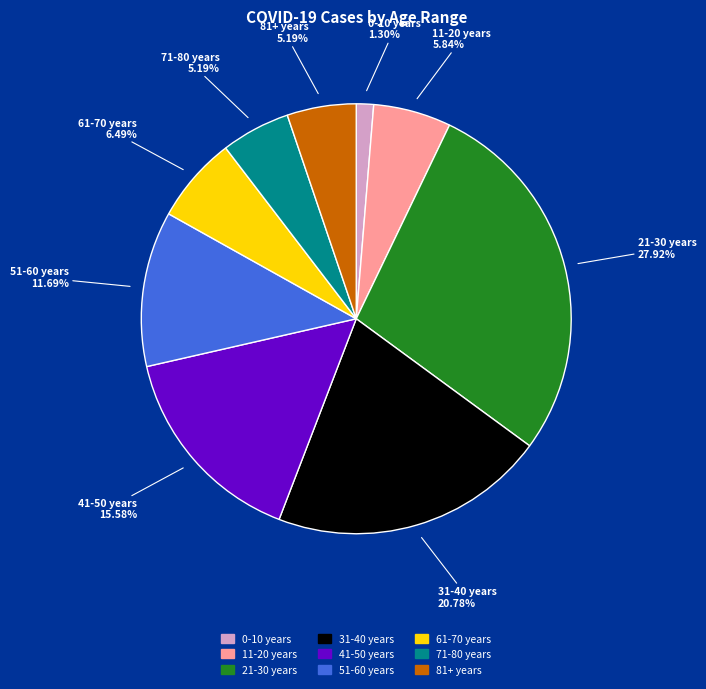

True or false: 11-20 years accounts for 1% of the total.

False